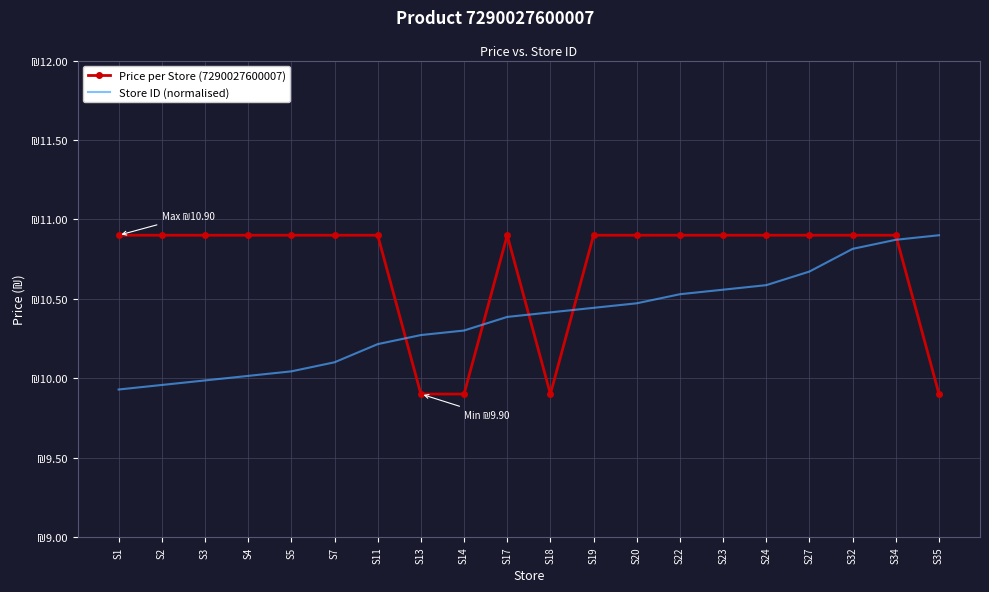

At which category does the chart reach its peak across all series?

S1